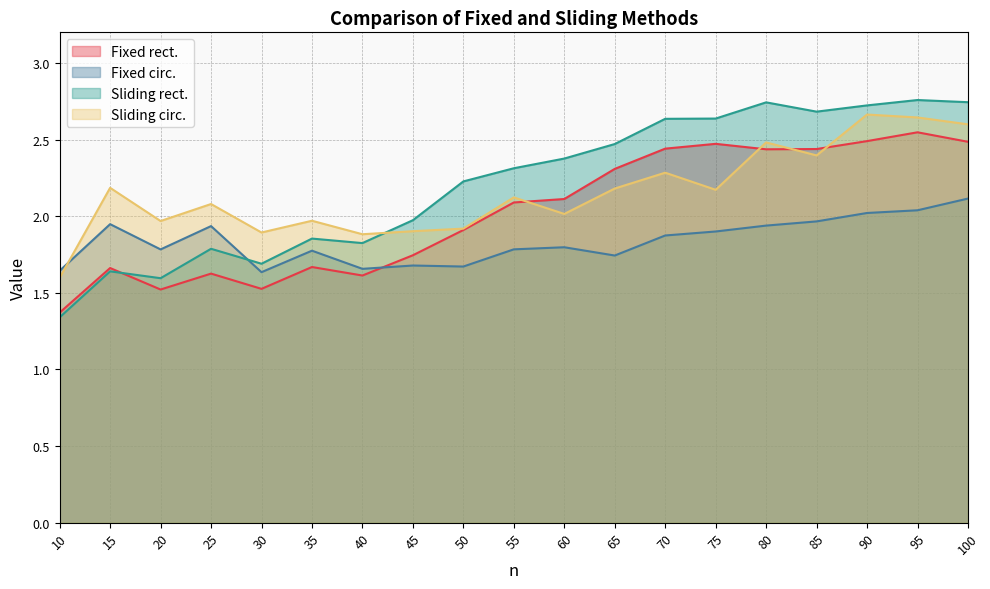

At which label does Fixed rect. first exceed 2?

55